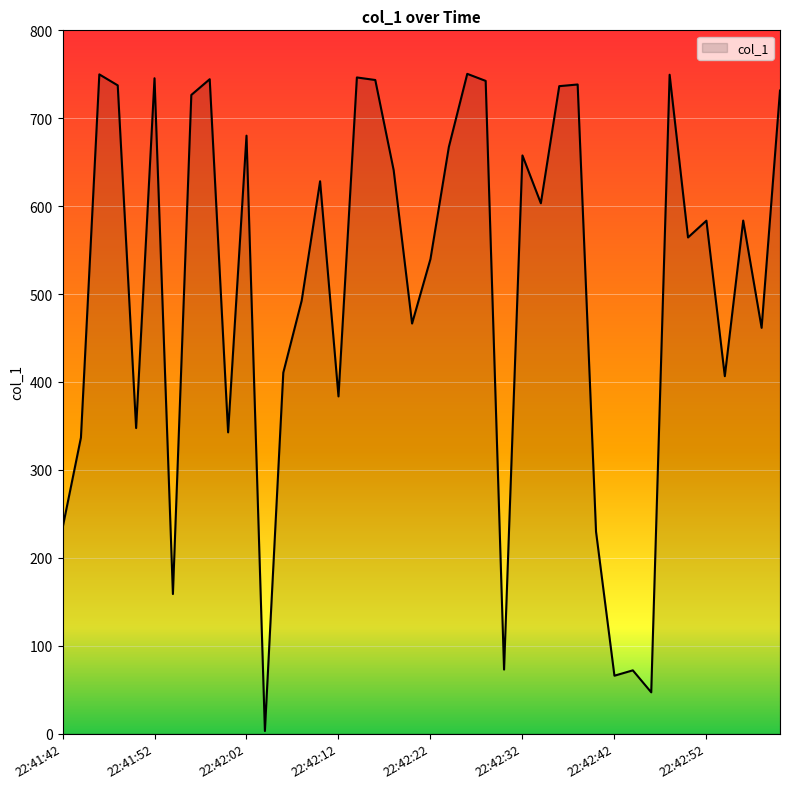

What is the maximum value shown in the chart?

750.5